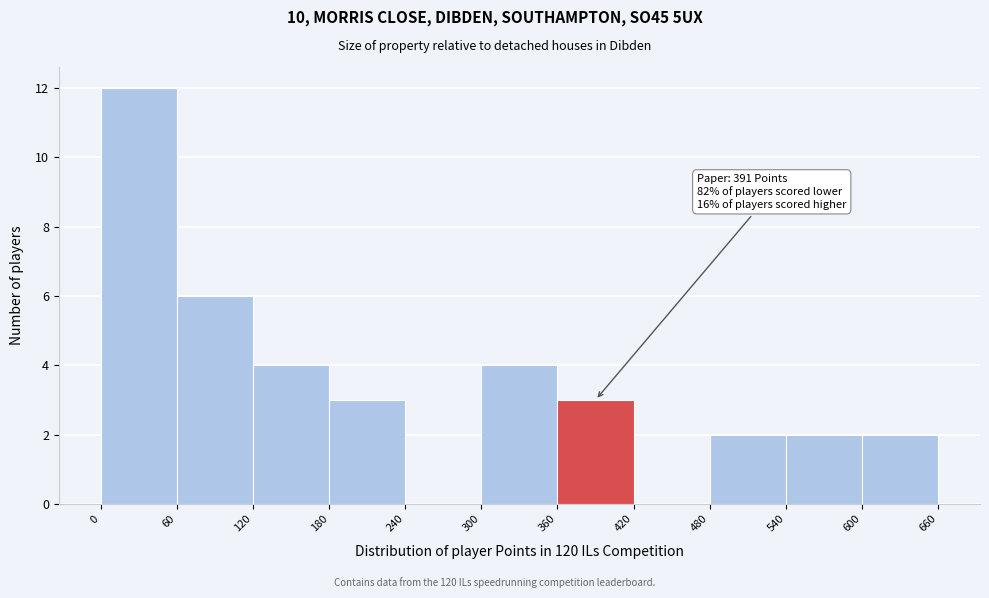

Which range on the x-axis has the tallest bar?

0 to 60